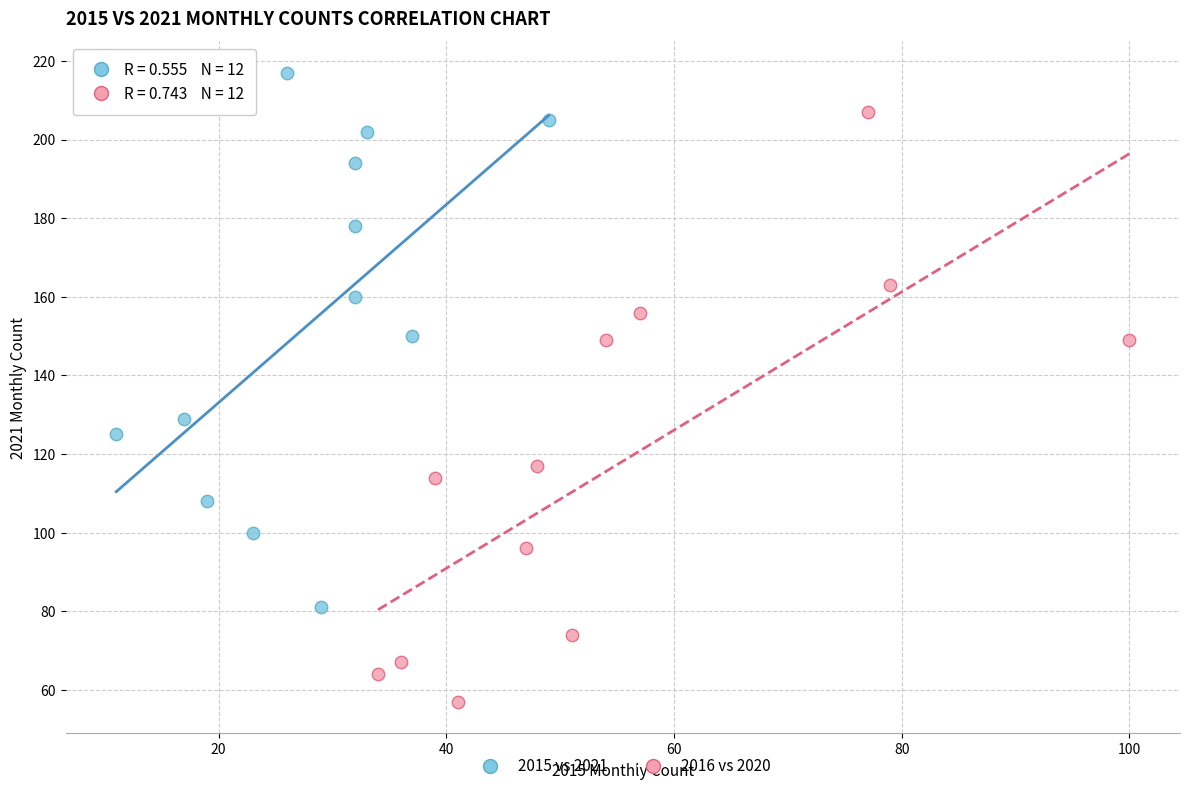

Which series has the largest Y range (max minus min)?

2016 vs 2020